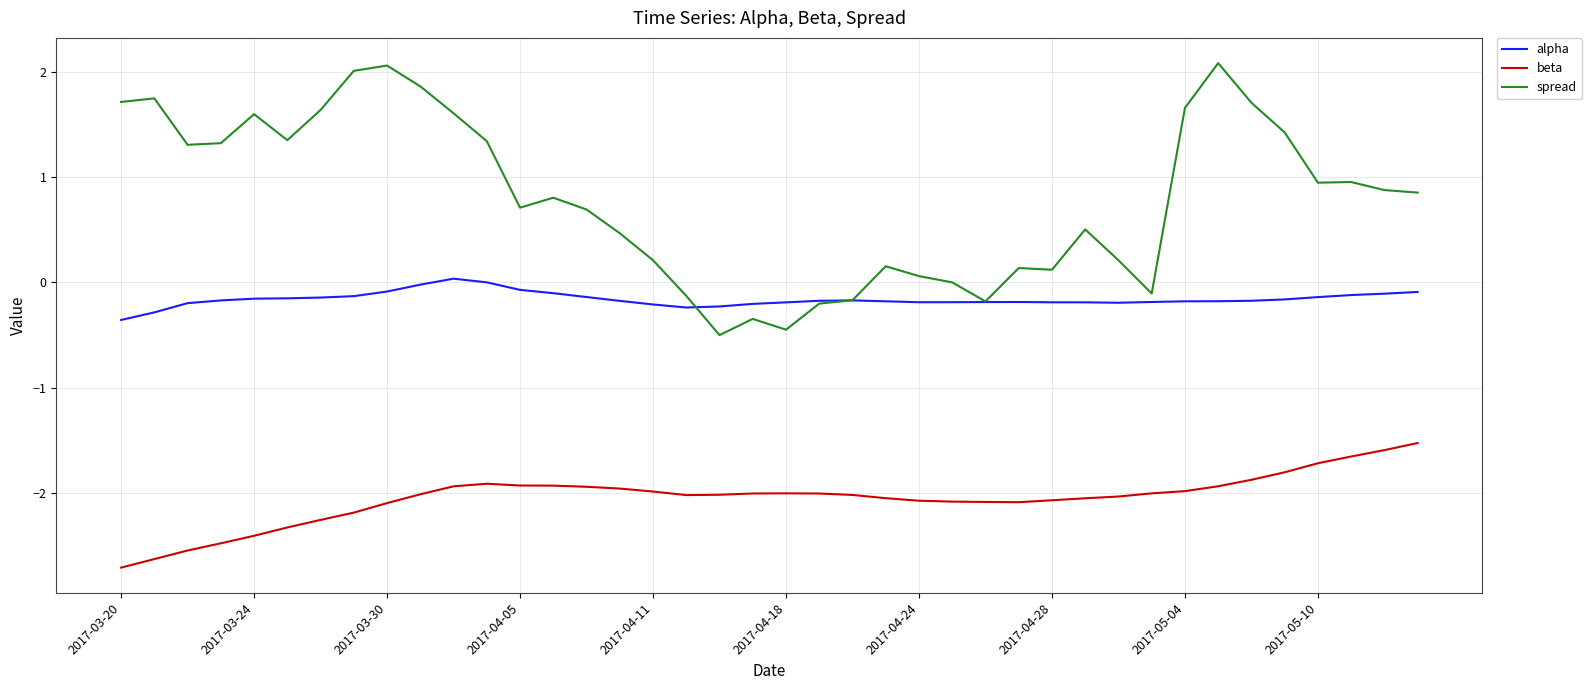

Which series has the largest total across all categories?

spread